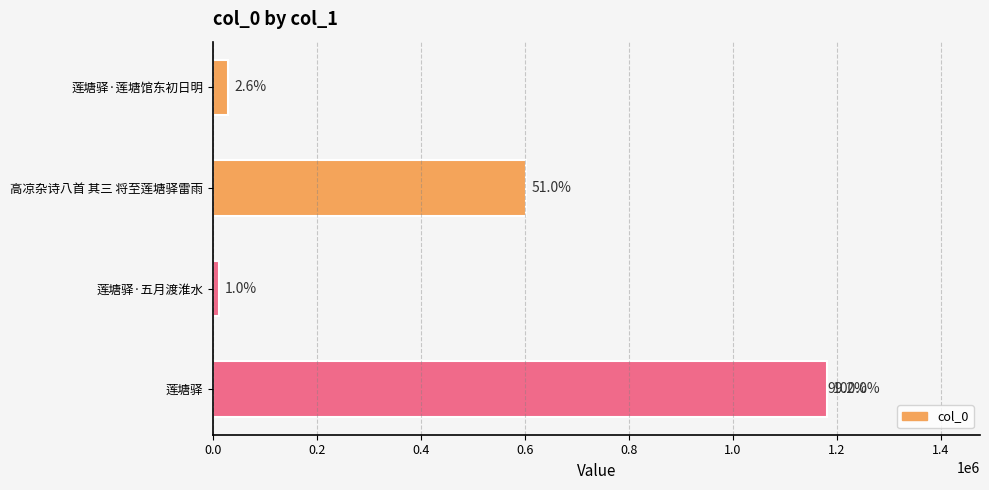

Read the value at 0.0, to the nearest 50.

1170550